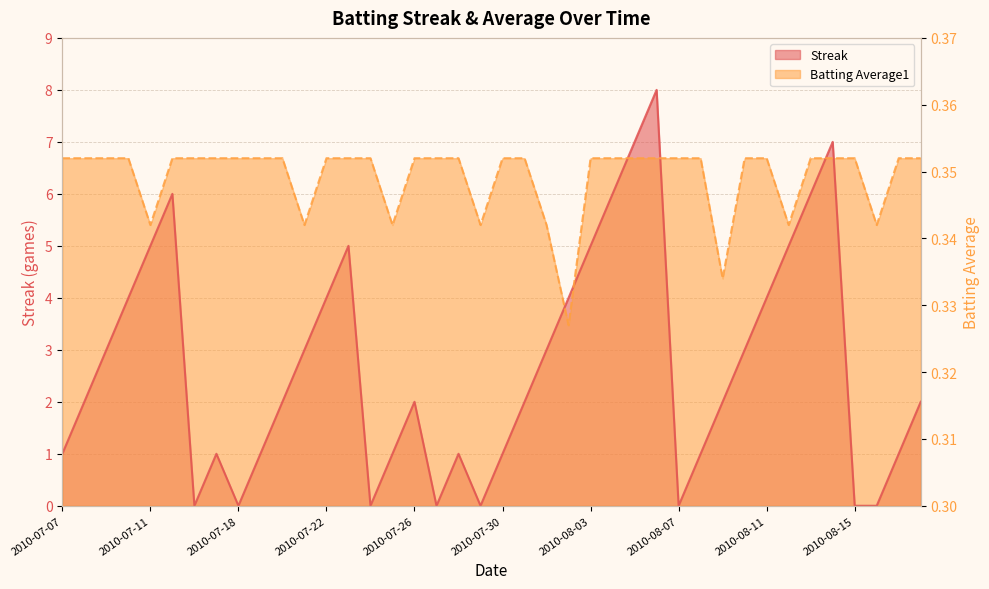

Which category has the highest value in the Batting Average1 series?

2010-07-07